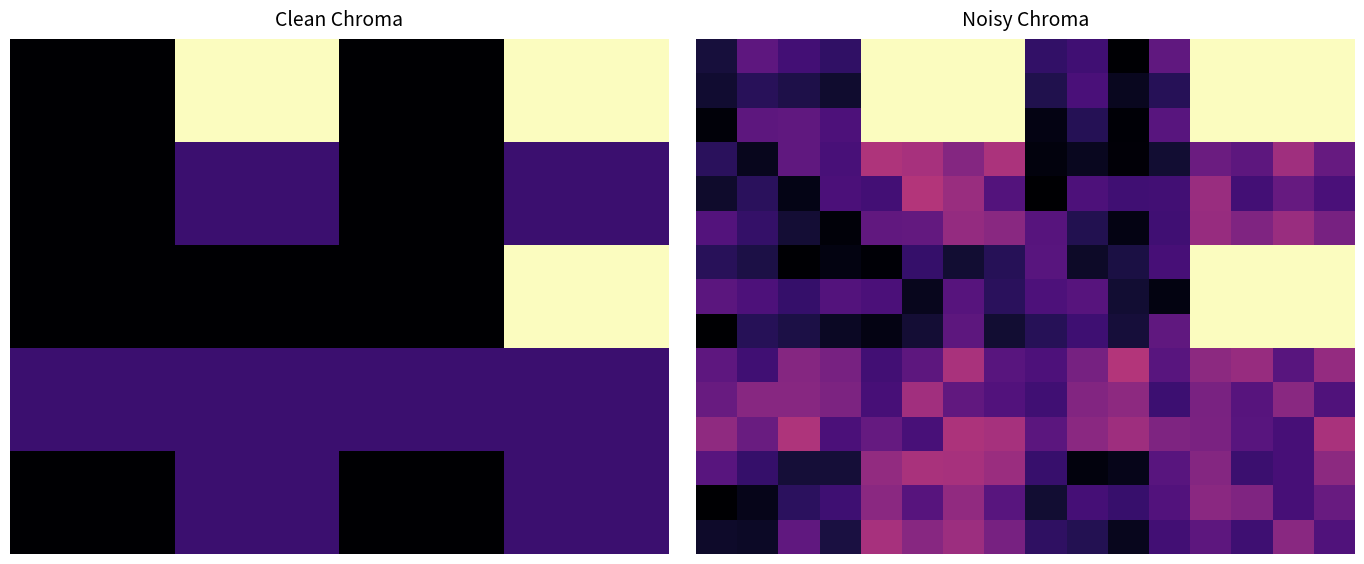

How many series are shown in this chart?

15